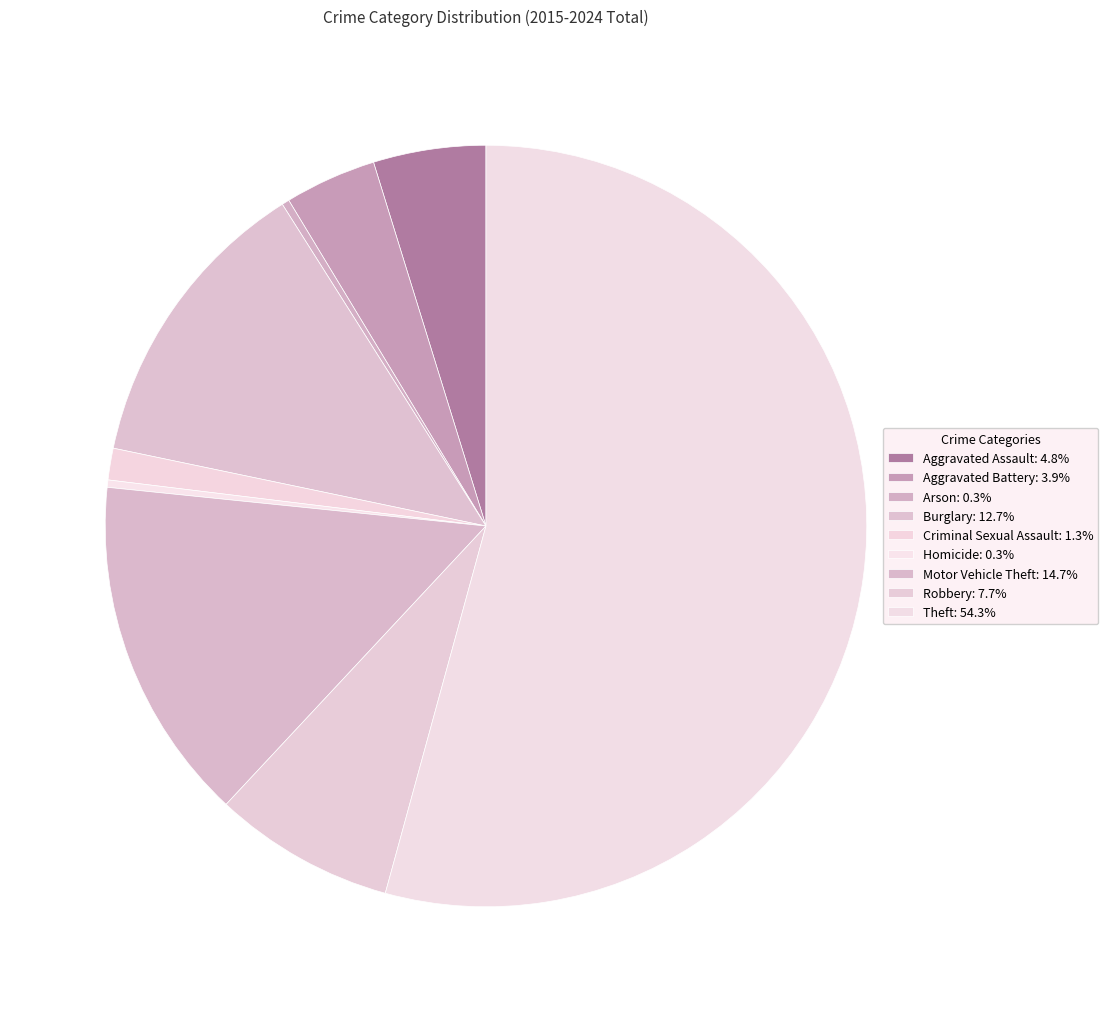

Count the number of slices in the pie.

9